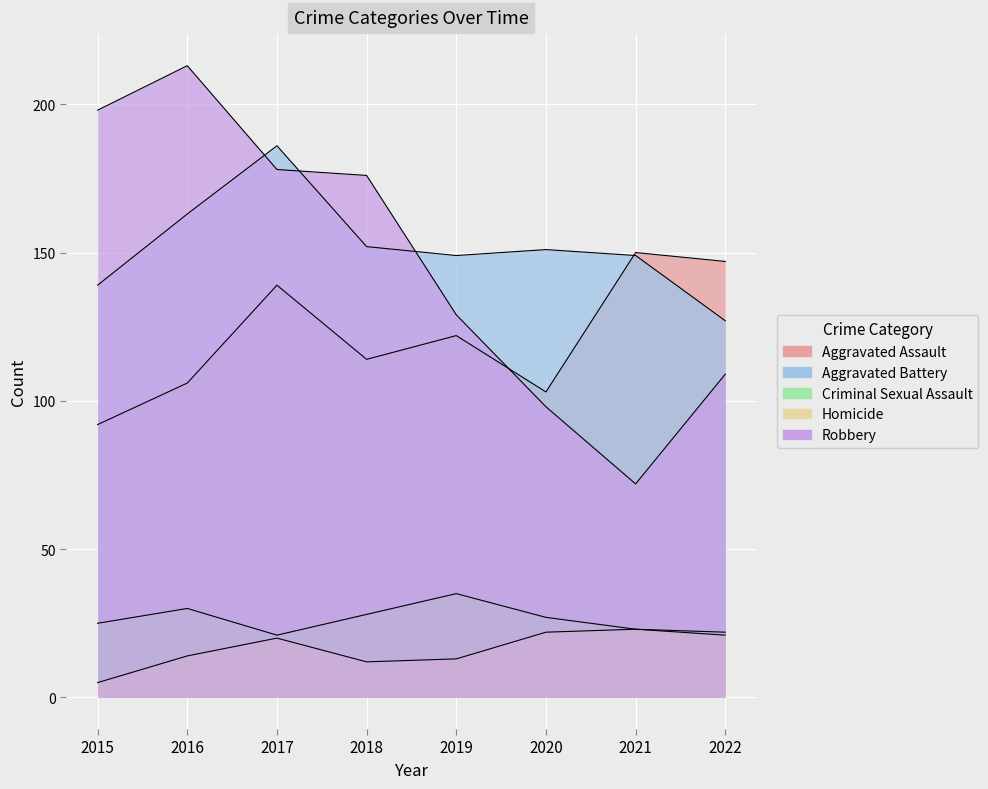

Which has a higher value, 2022 or 2018?

2022